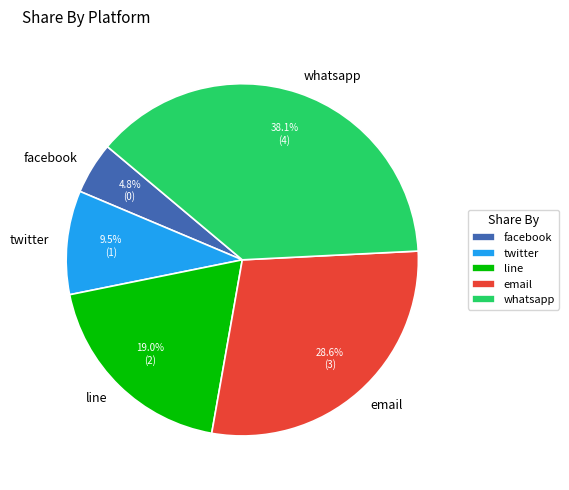

Which category has the biggest portion of the pie?

whatsapp